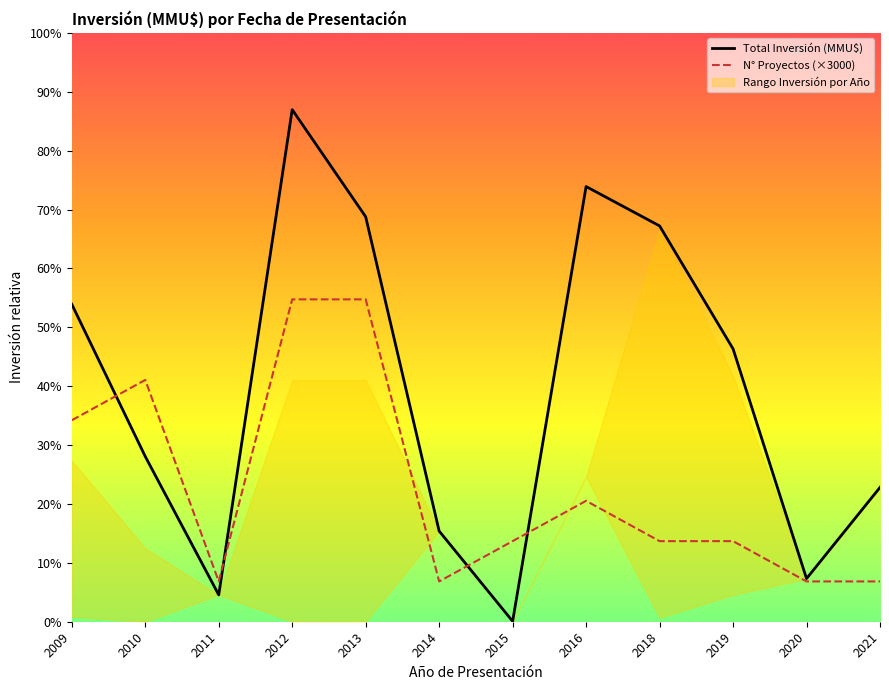

Which series has the largest range (max minus min)?

Total Inversión (MMU$)